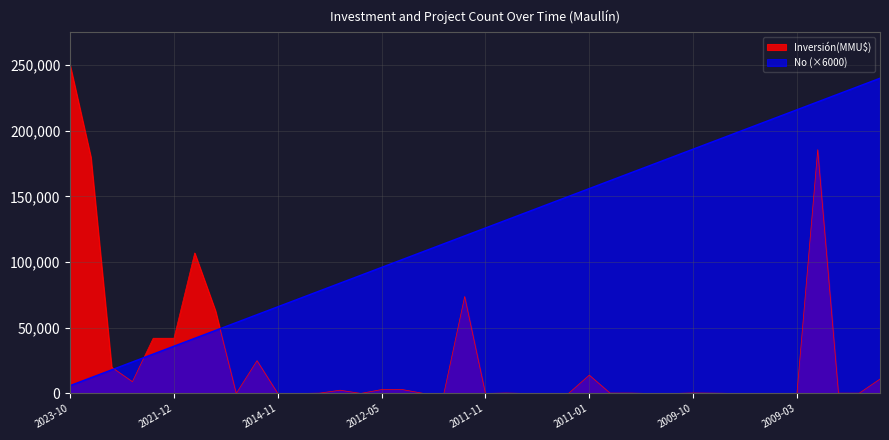

True or false: No and Inversión(MMU$) intersect in this chart.

True